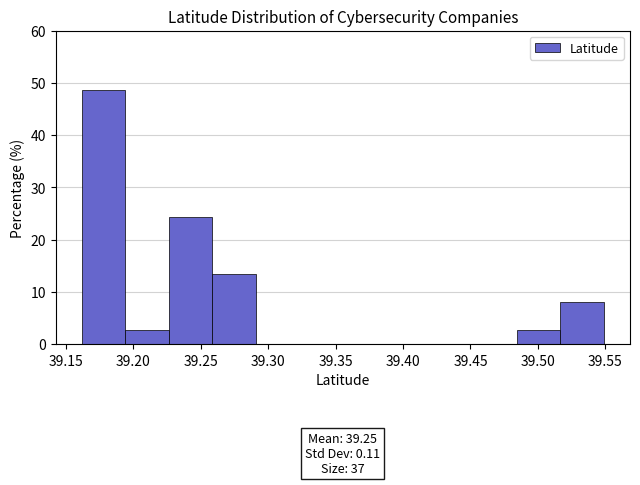

Over which range of the x-axis is the bar tallest?

39.160 to 39.195